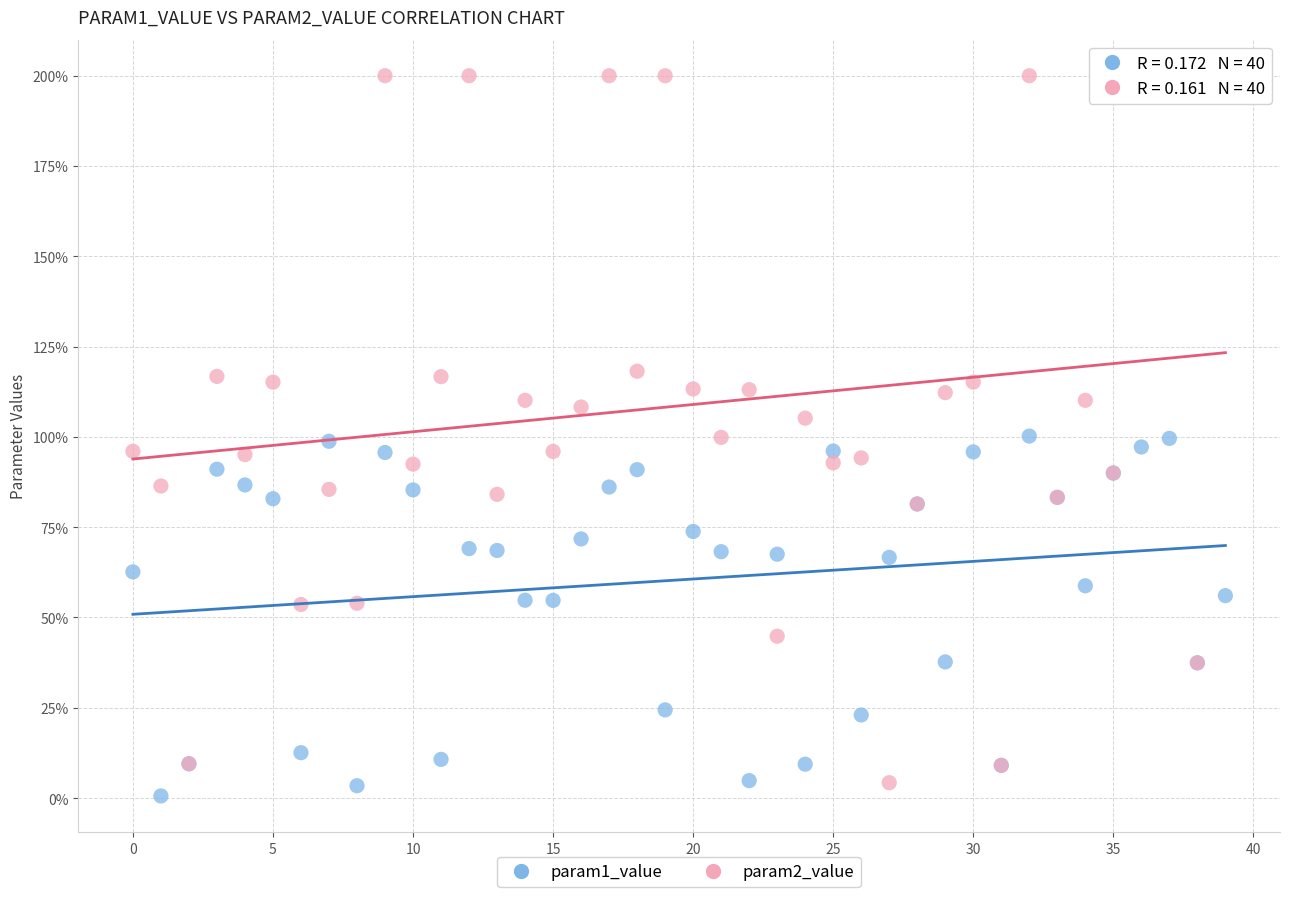

Which series has the largest Y range (max minus min)?

param2_value